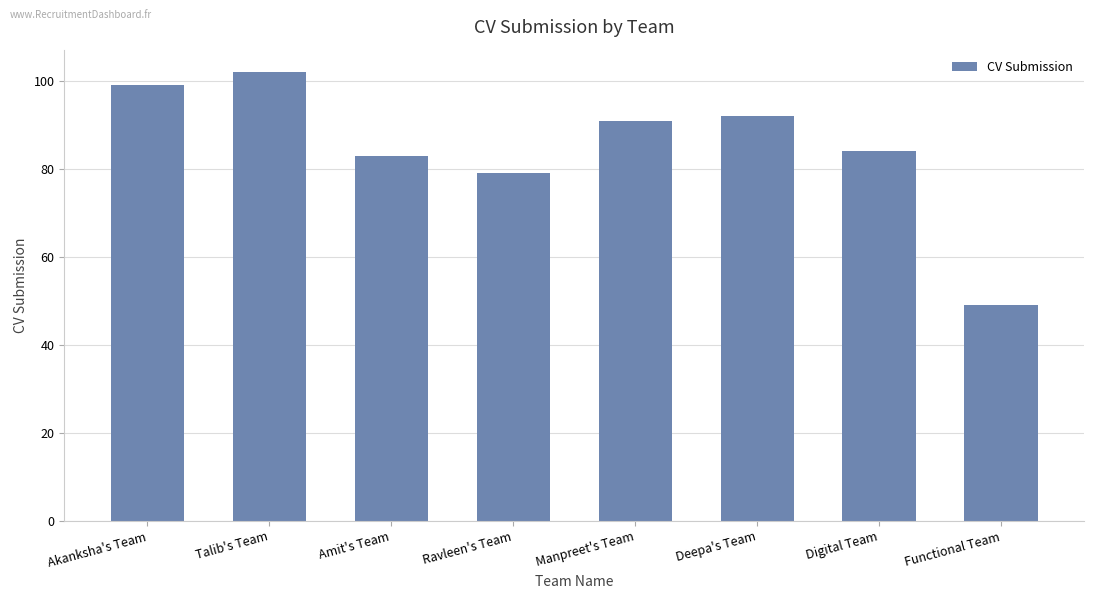

Is it true that the value at Manpreet's Team is 91?

True